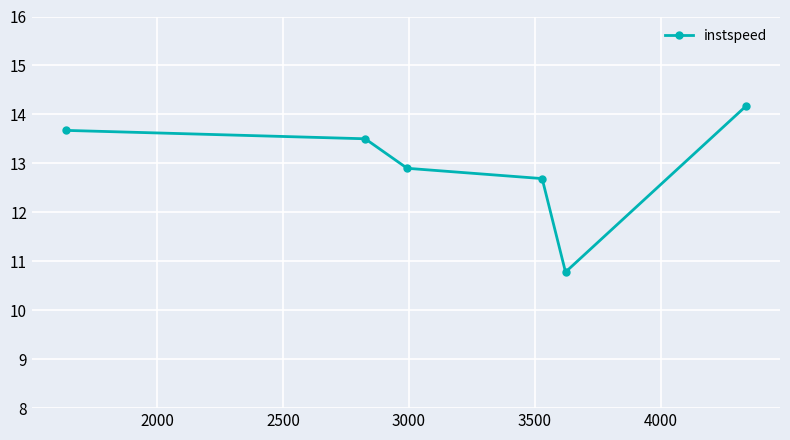

True or false: the data has more than 1 interior local peaks.

False